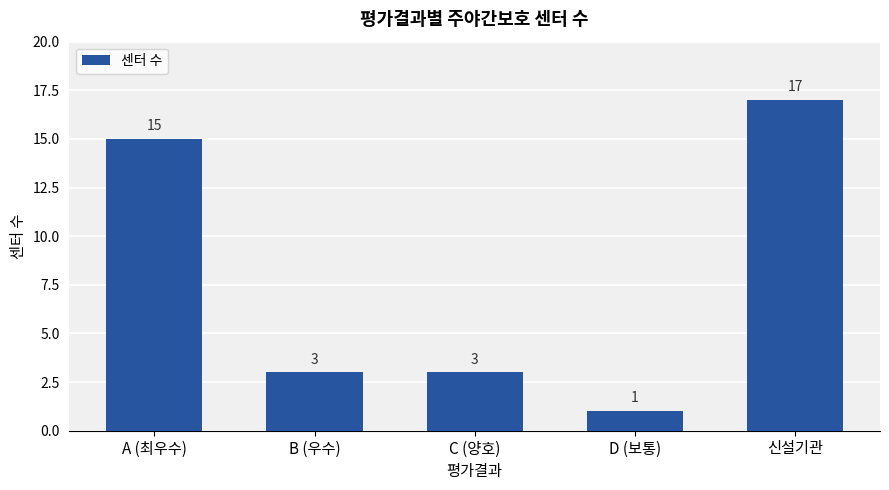

What is the value of the 1st bar from the left?

15